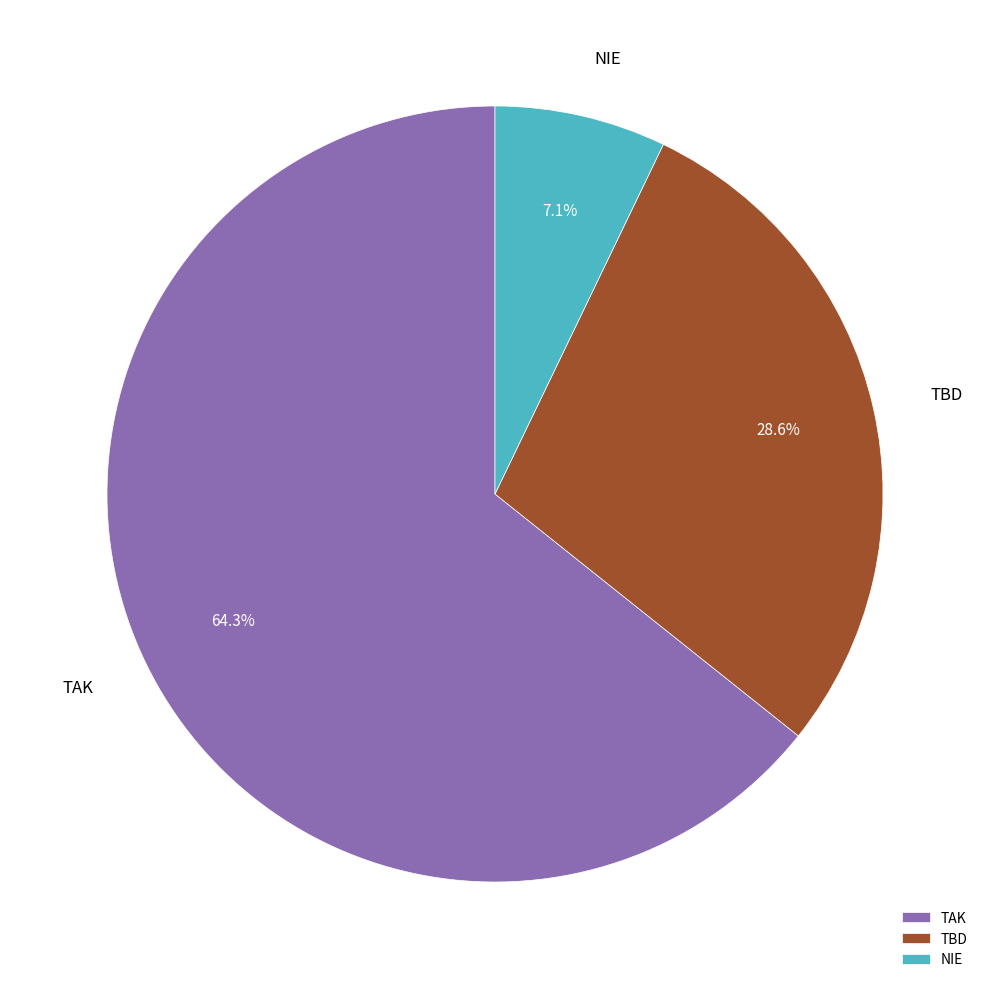

Is it true that NIE is 7% of the pie?

True